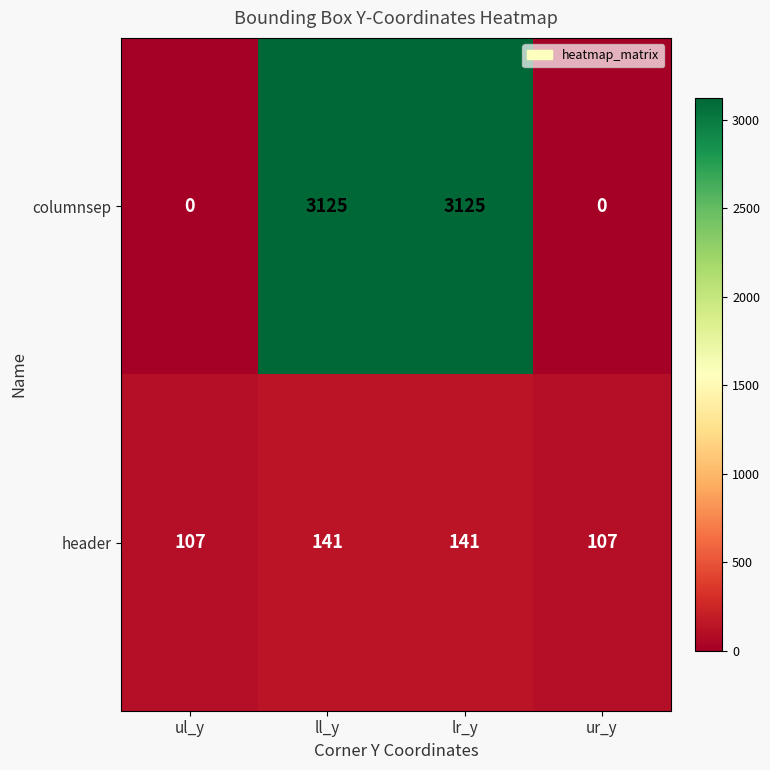

Read the header value at ur_y.

107